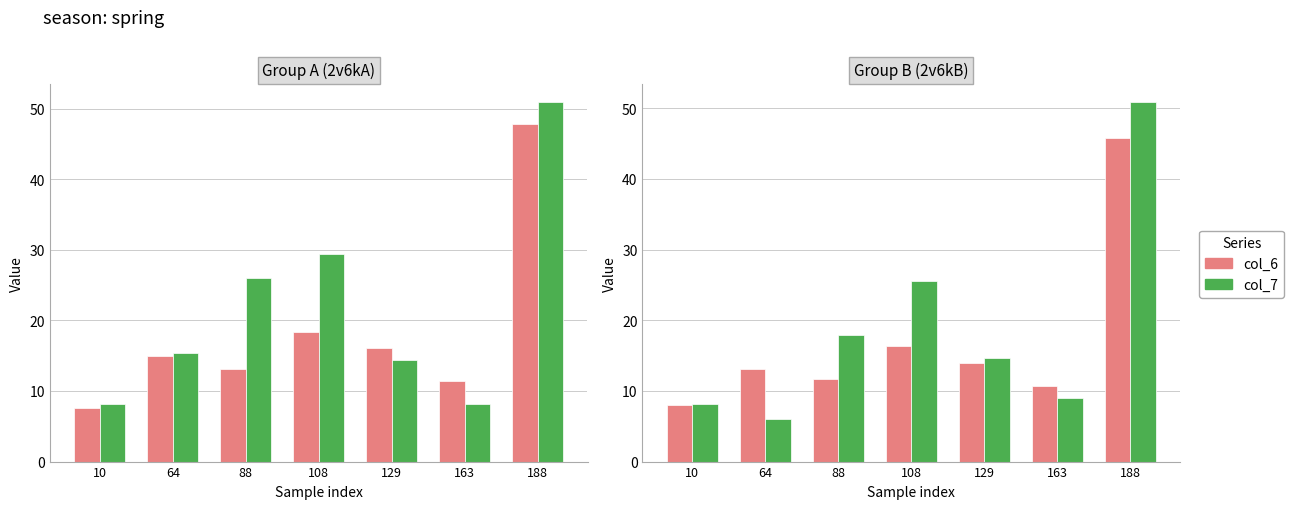

What is the average value of the col_6 series?

17.1